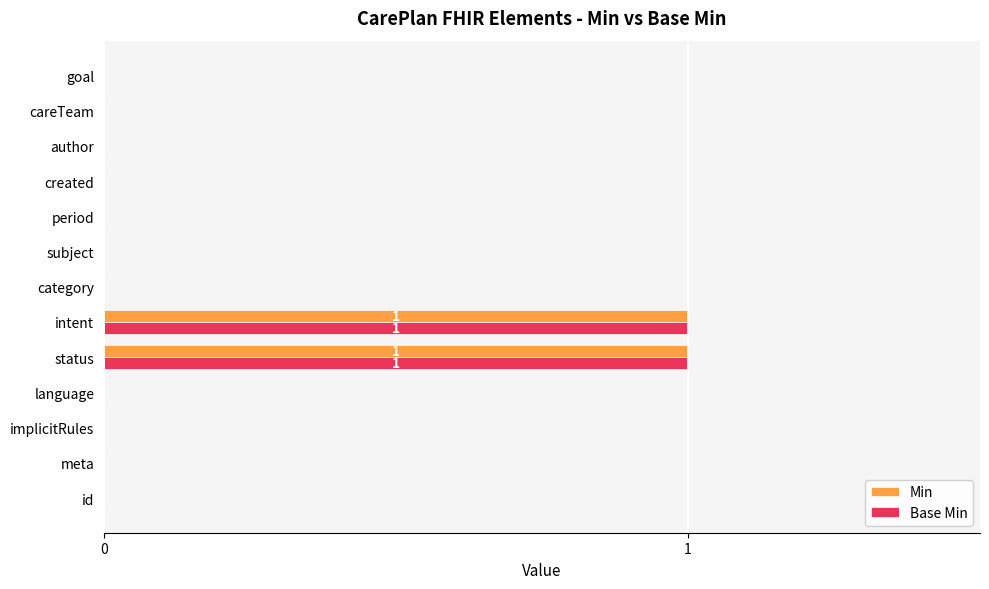

The Base Min series shows 1 at category. True or false?

False